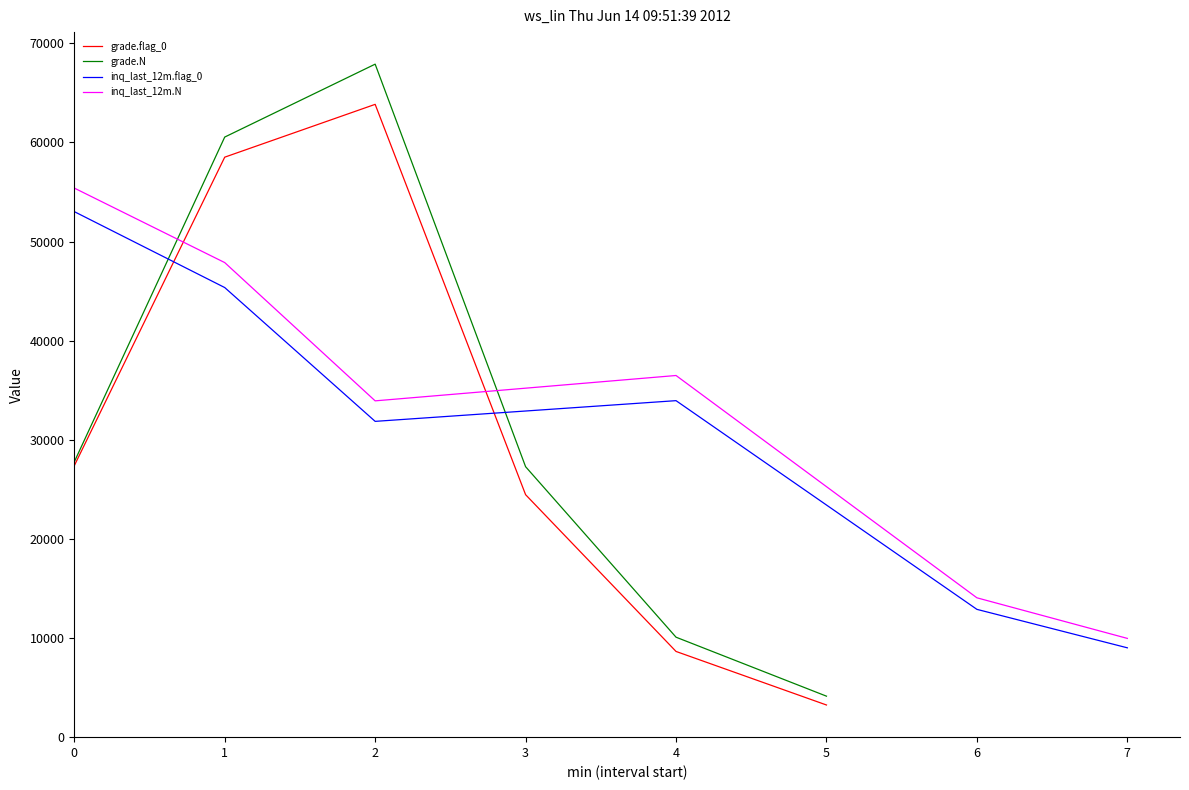

How many intersections are there between inq_last_12m.flag_0 and grade.N?

2